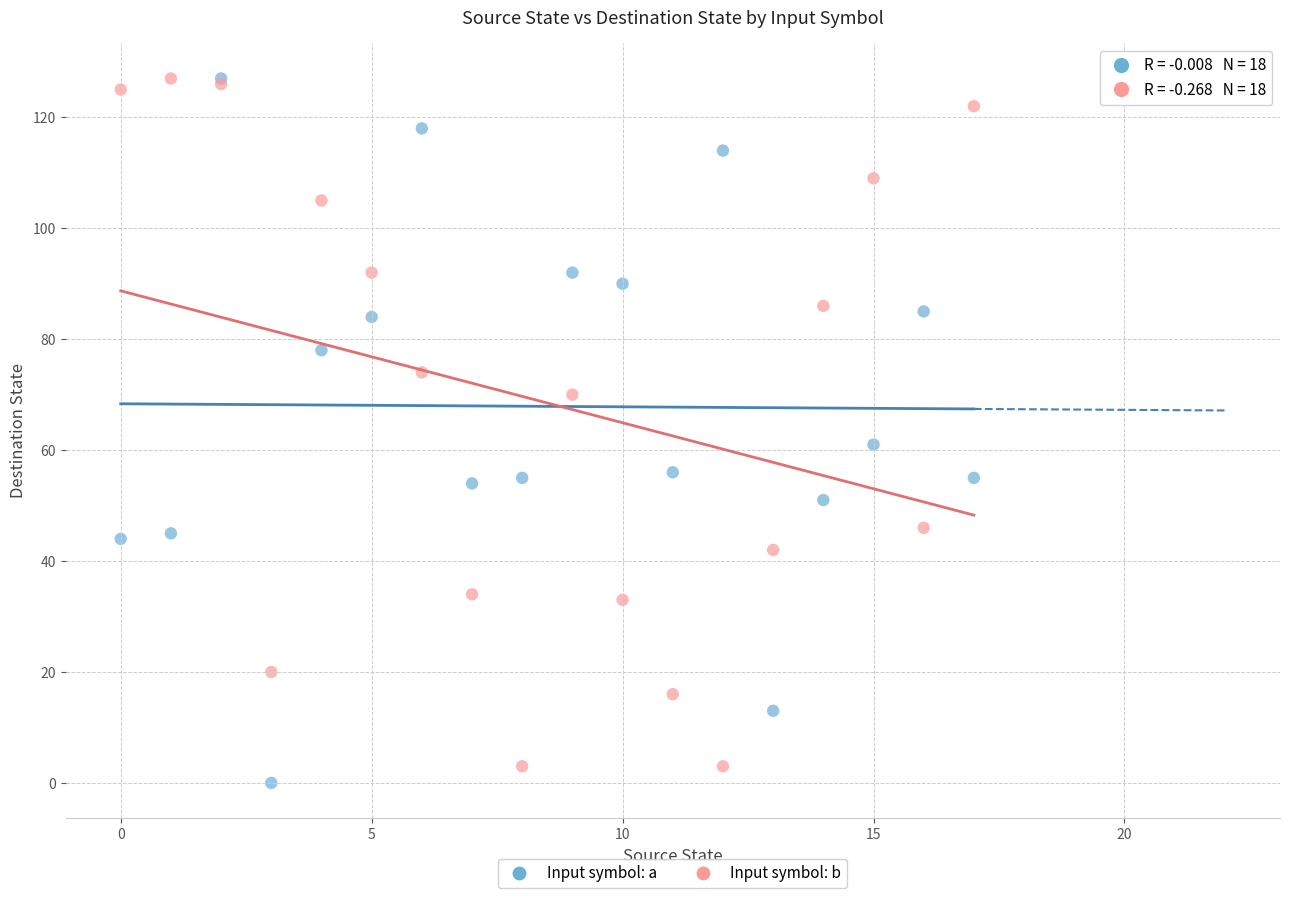

What are all the series names shown in the legend?

Input symbol: a, Input symbol: b